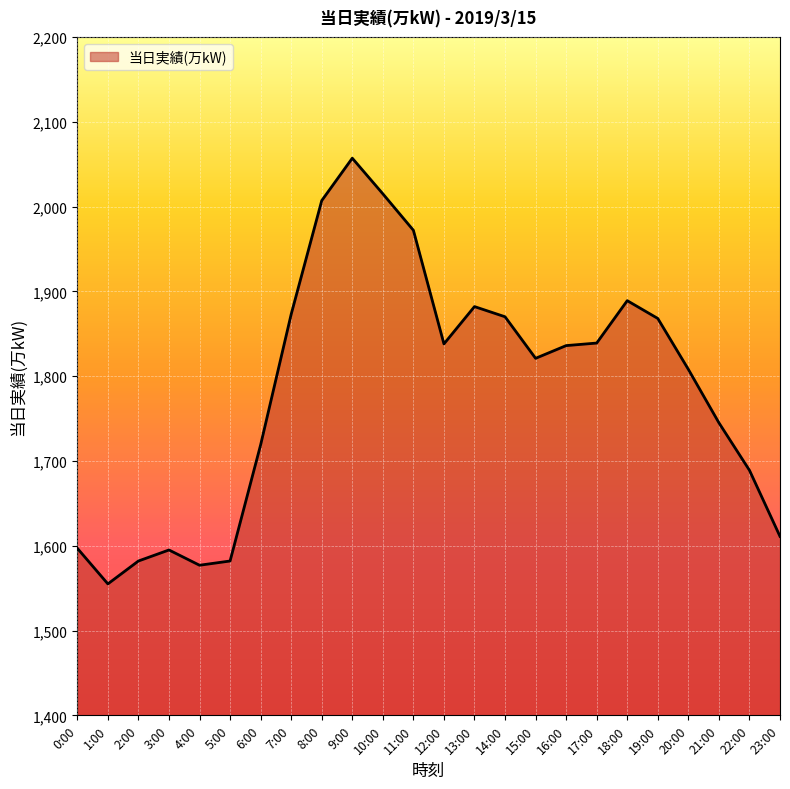

What is the difference between the values at 21:00 and 2:00?

163